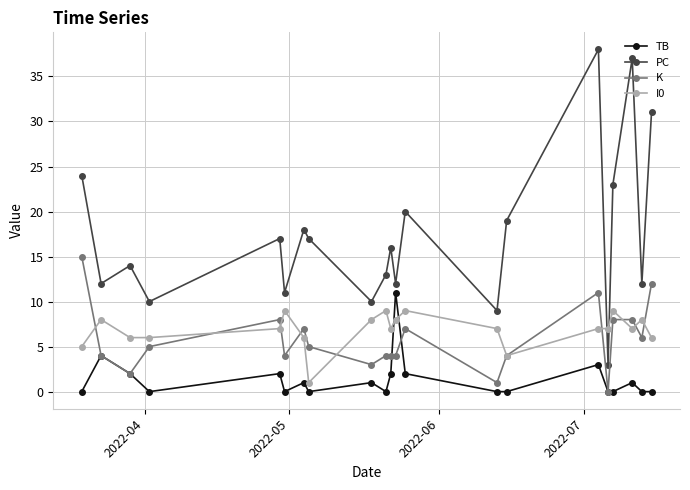

Reading left to right, list all the values displayed in this chart.

TB: 0	4	2	0	2	0	1	0	1	0	2	11	2	0	0	3	0	0	1	0	0
PC: 24	12	14	10	17	11	18	17	10	13	16	12	20	9	19	38	3	23	37	12	31
K: 15	4	2	5	8	4	7	5	3	4	4	4	7	1	4	11	0	8	8	6	12
I0: 5	8	6	6	7	9	6	1	8	9	7	8	9	7	4	7	7	9	7	8	6